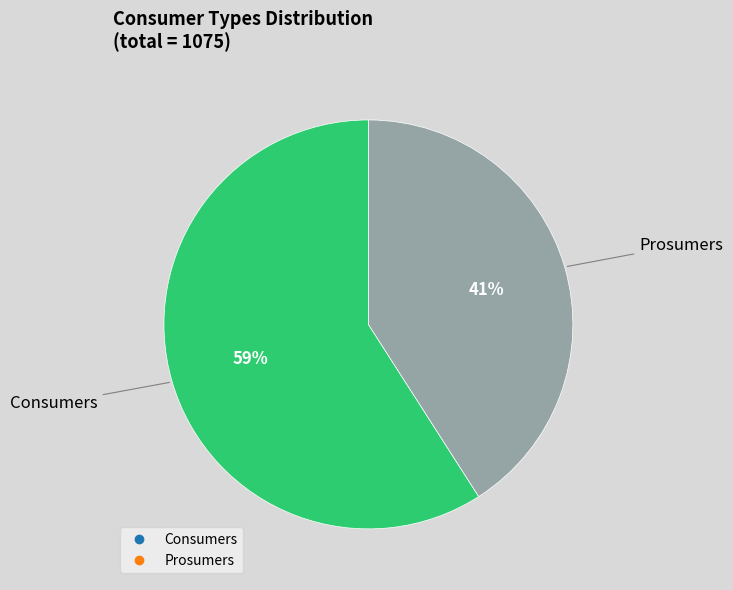

How many slices are in this pie chart?

2